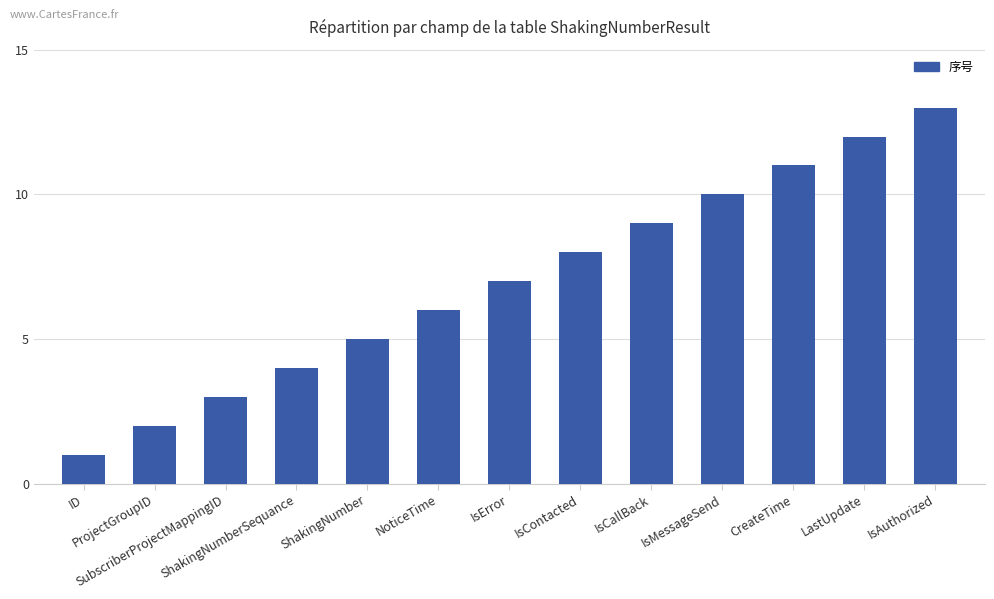

True or false: the data shows 5 at IsError.

False